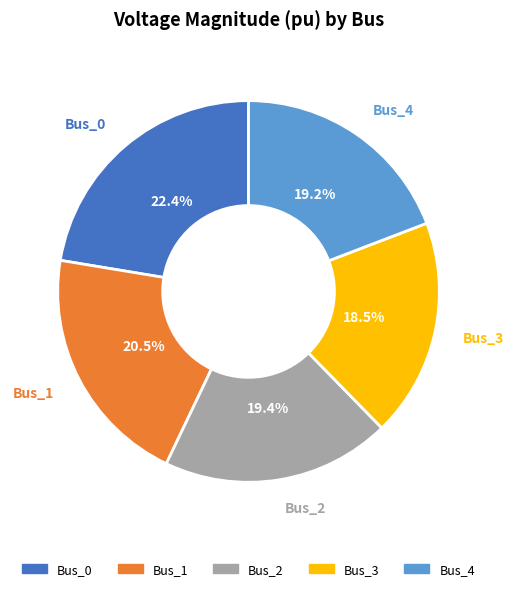

Which slice is the largest?

Bus_0